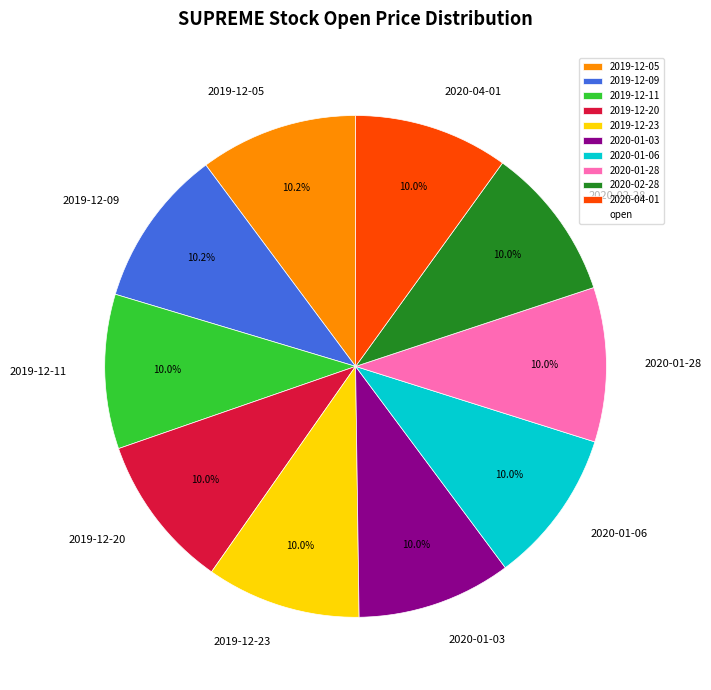

The 2020-04-01 slice represents 10% of the pie. True or false?

True